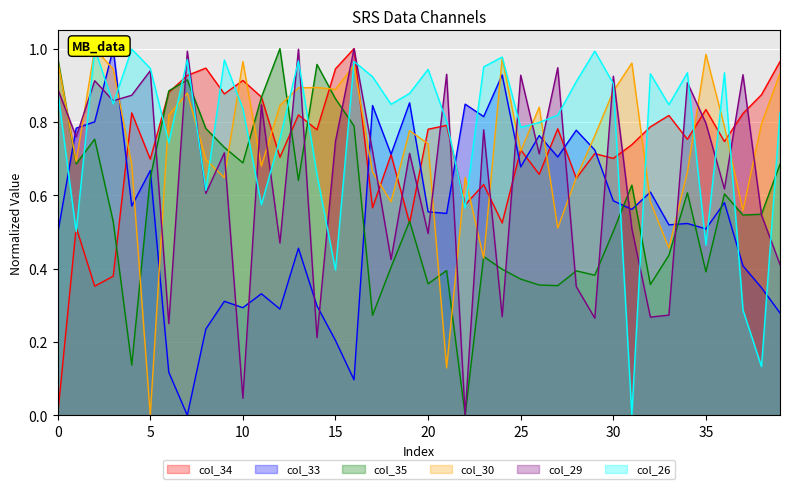

What are all the series names shown in the legend?

col_34, col_33, col_35, col_30, col_29, col_26